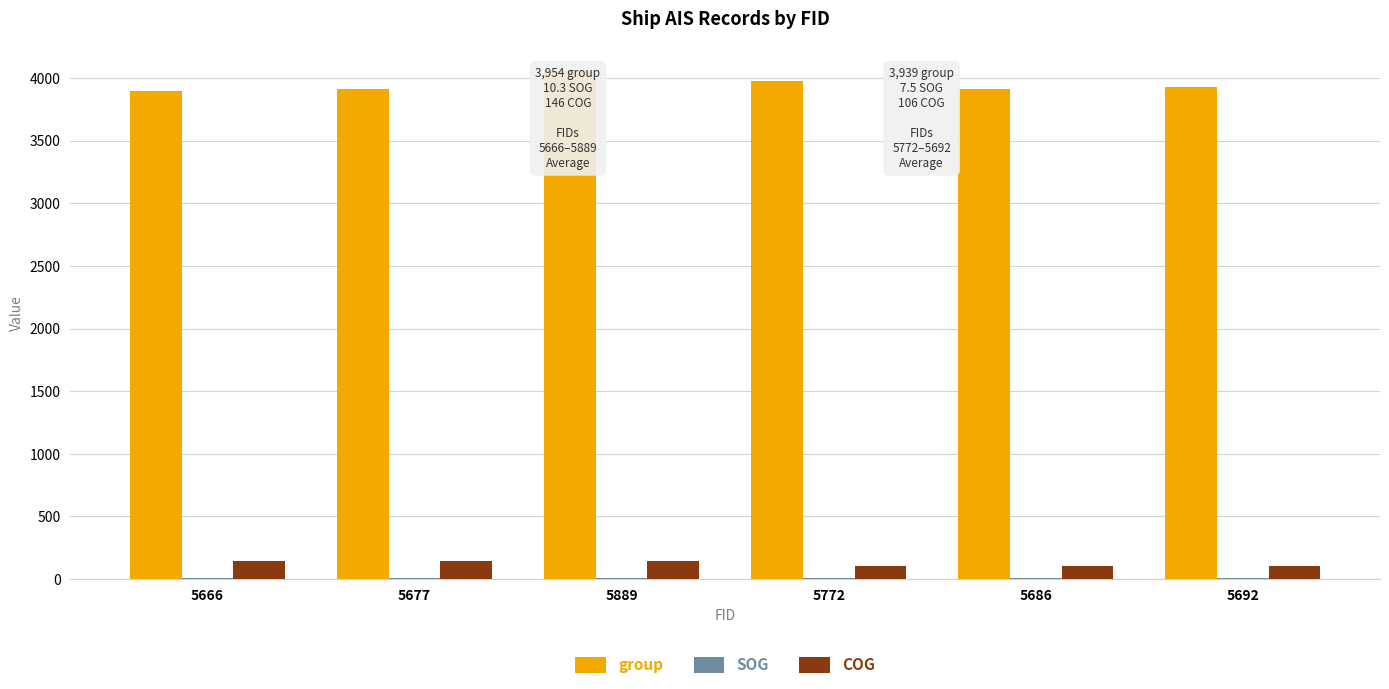

What is the difference between the maximum and second lowest values in the SOG series?

2.8